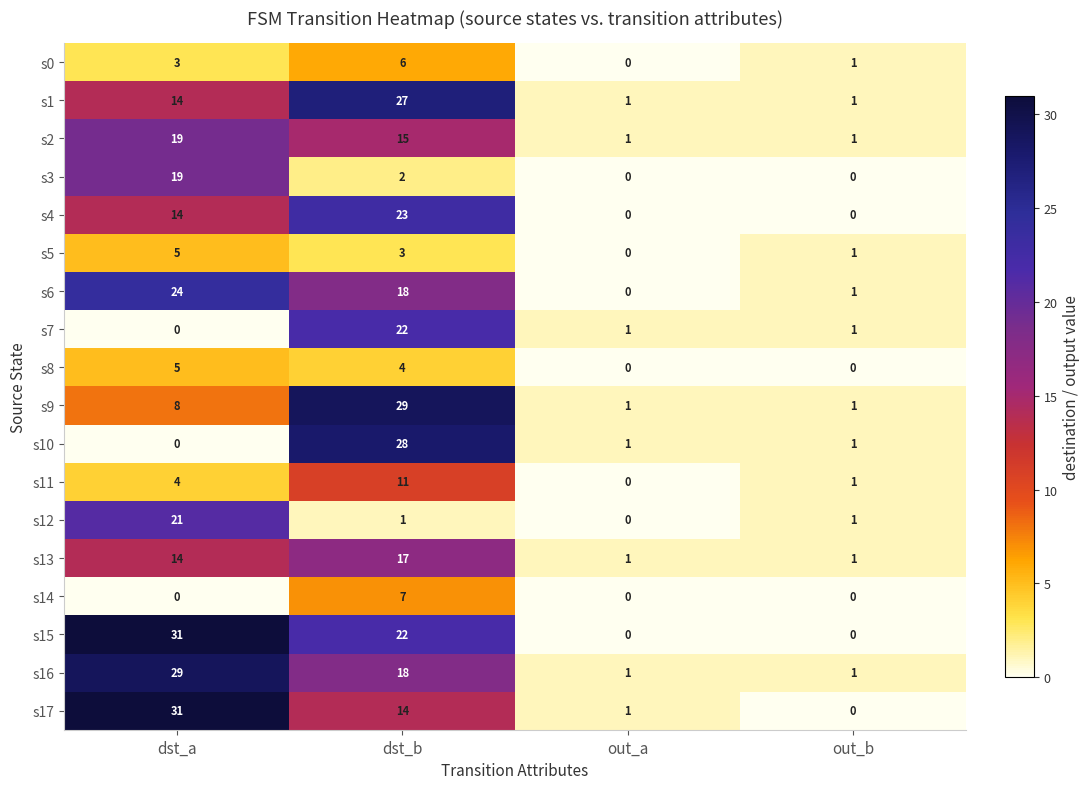

At which category is the sum across all series the highest?

dst_b